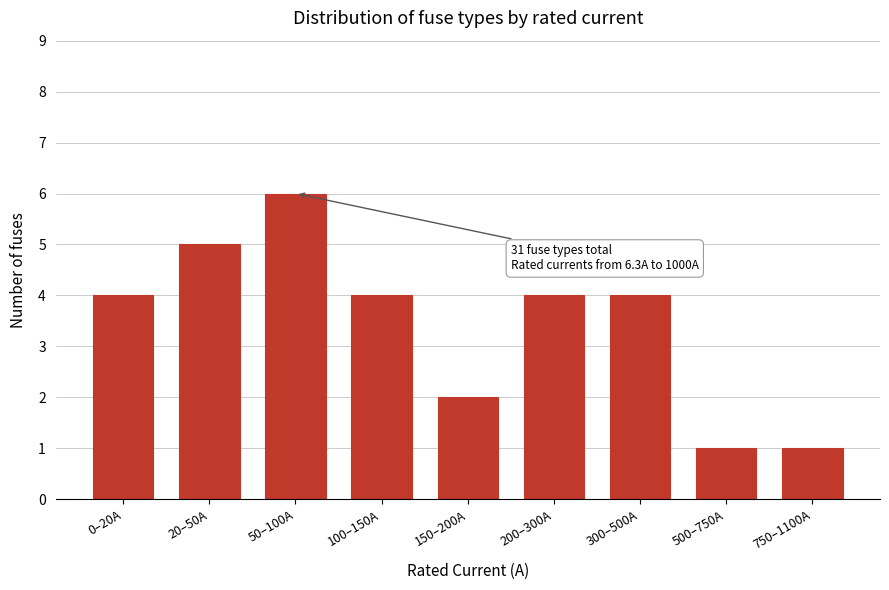

Reading left to right, extract all data points from this chart.

4	5	6	4	2	4	4	1	1